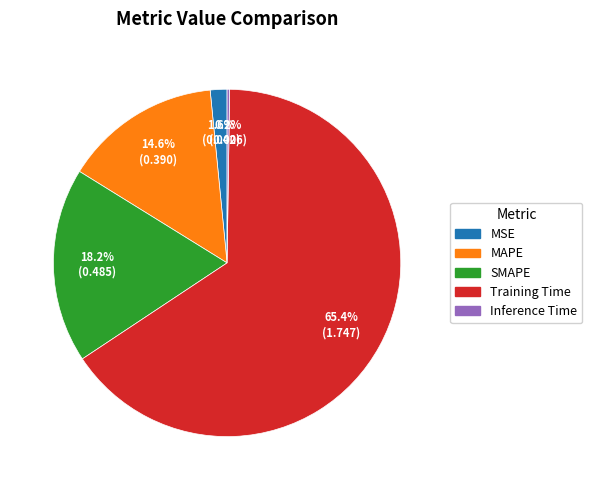

Does Training Time represent more than half of the total?

Yes